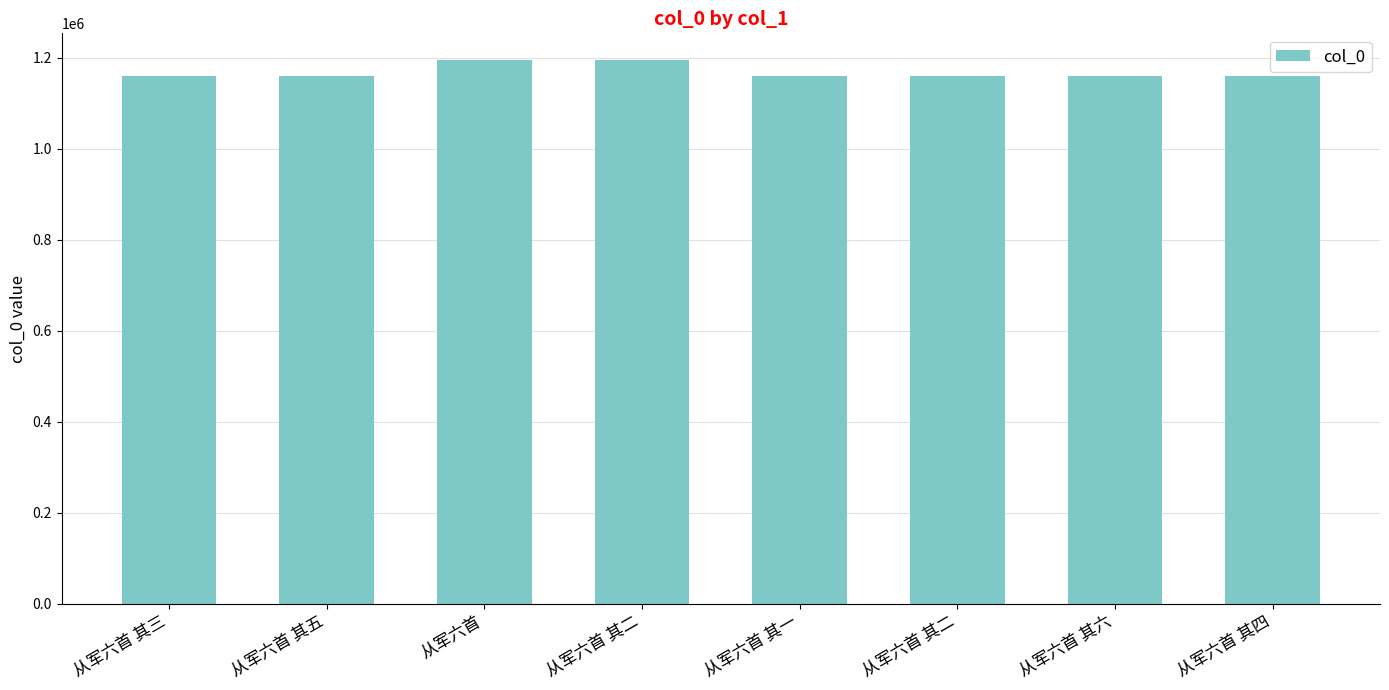

What is the difference between the maximum and second lowest values?

35157